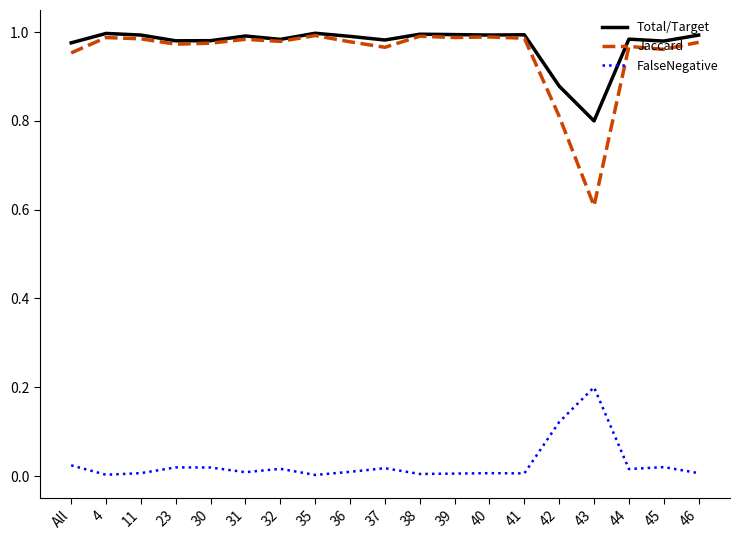

Is it true that Total/Target equals 1.7 at All?

False